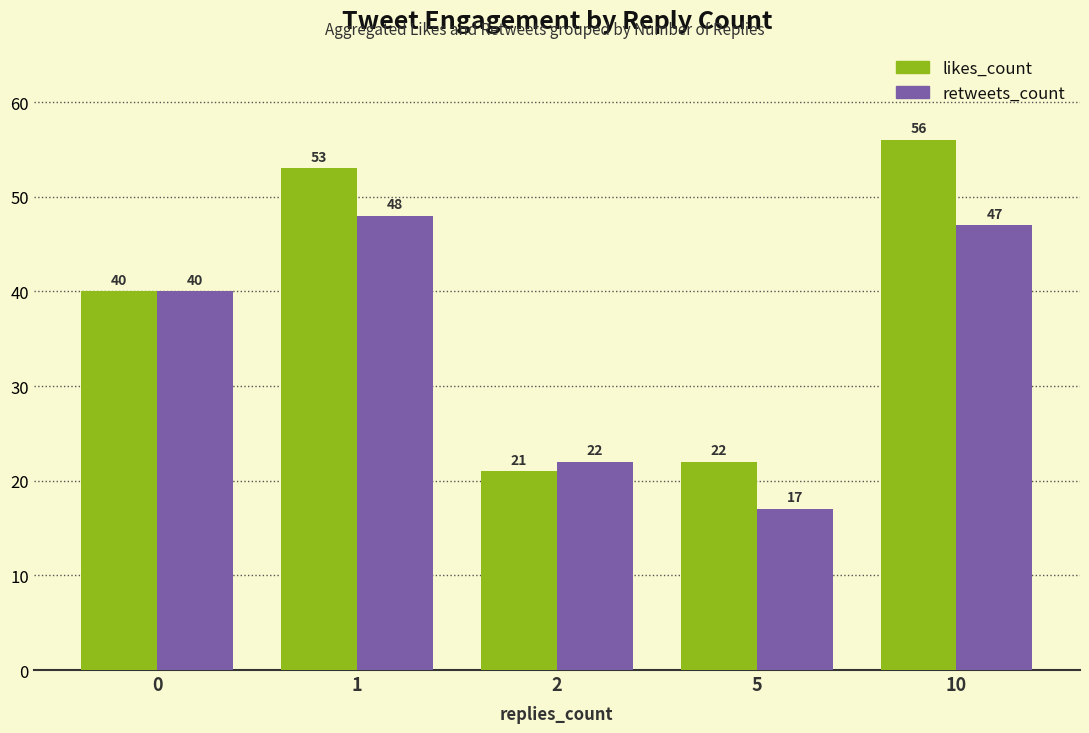

How many values in the retweets_count series are below 40?

2